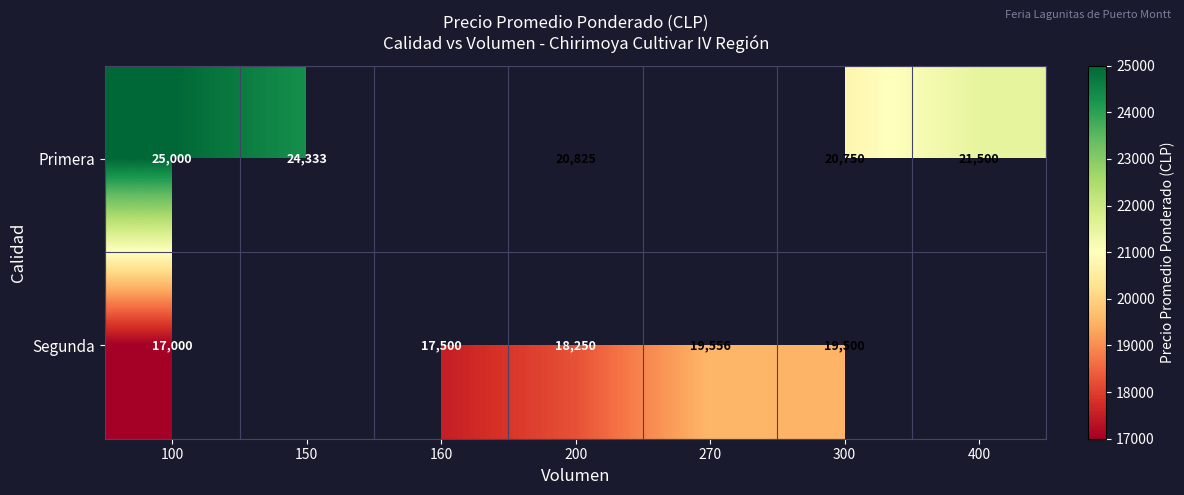

What is the greatest value displayed?

25000.0